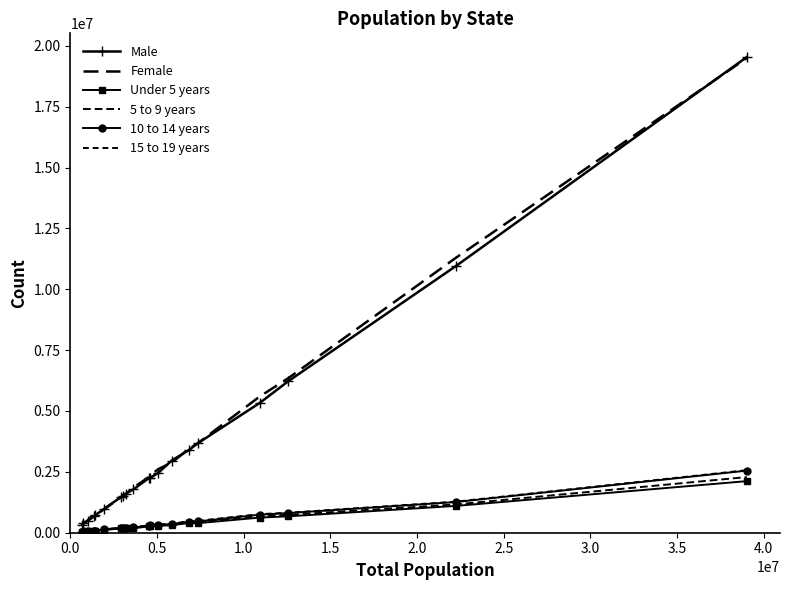

True or false: Female and 10 to 14 years cross at least once.

False